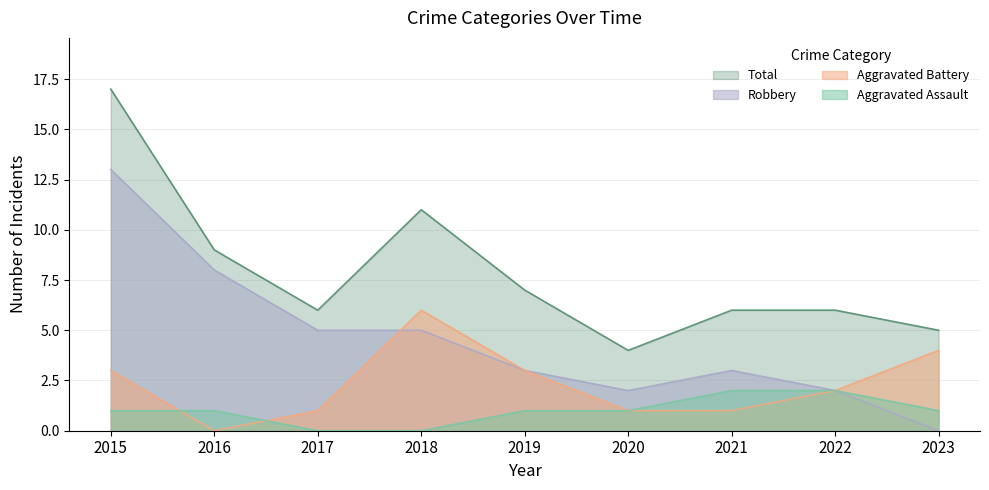

Where is the first local maximum for Total?

2018